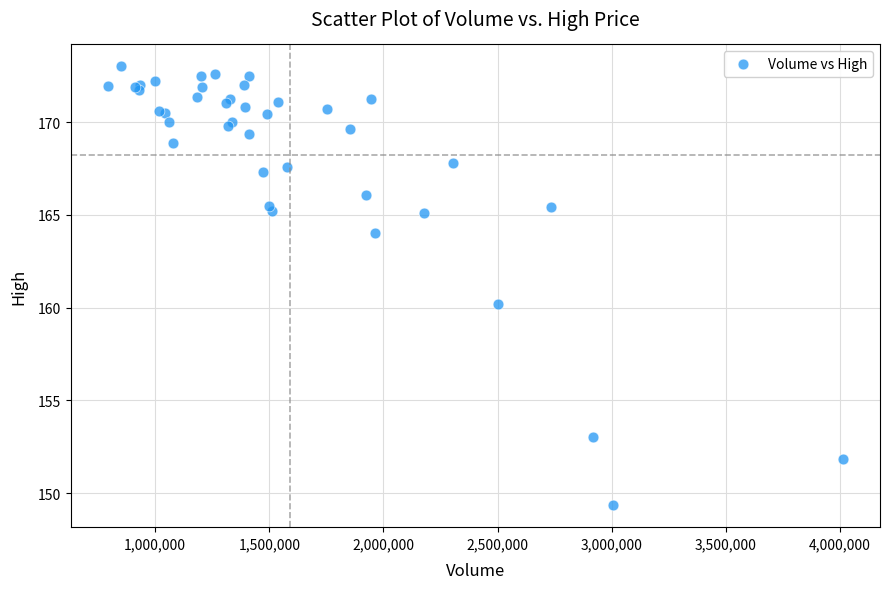

What Y value in the scatter plot is closest to 161?

160.2